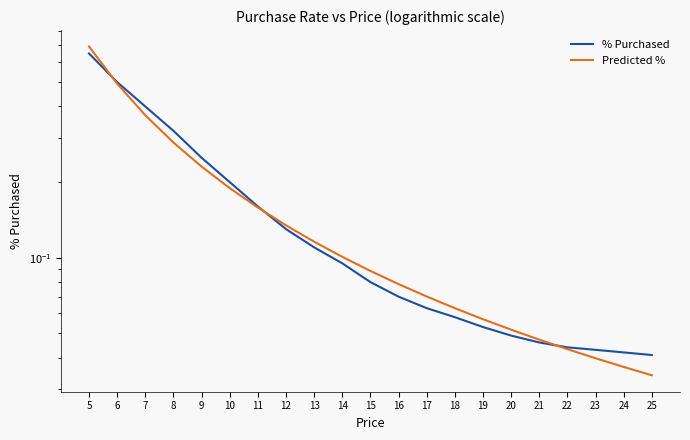

Where is Predicted % nearest to the value 0?

25